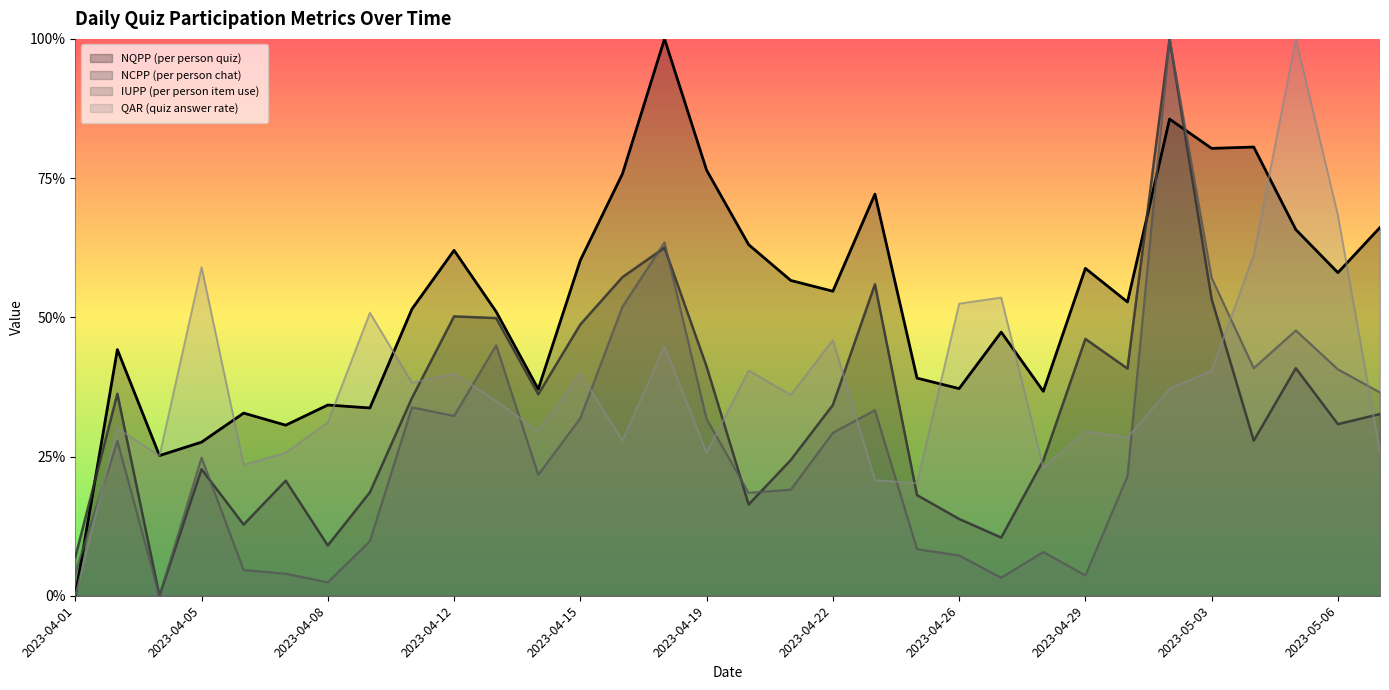

True or false: NQPP (per person quiz) has a value of 1.0 at 2023-04-18.

True